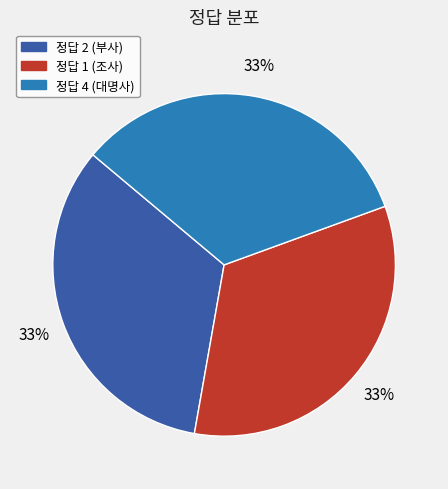

Is there a majority slice in this chart?

No